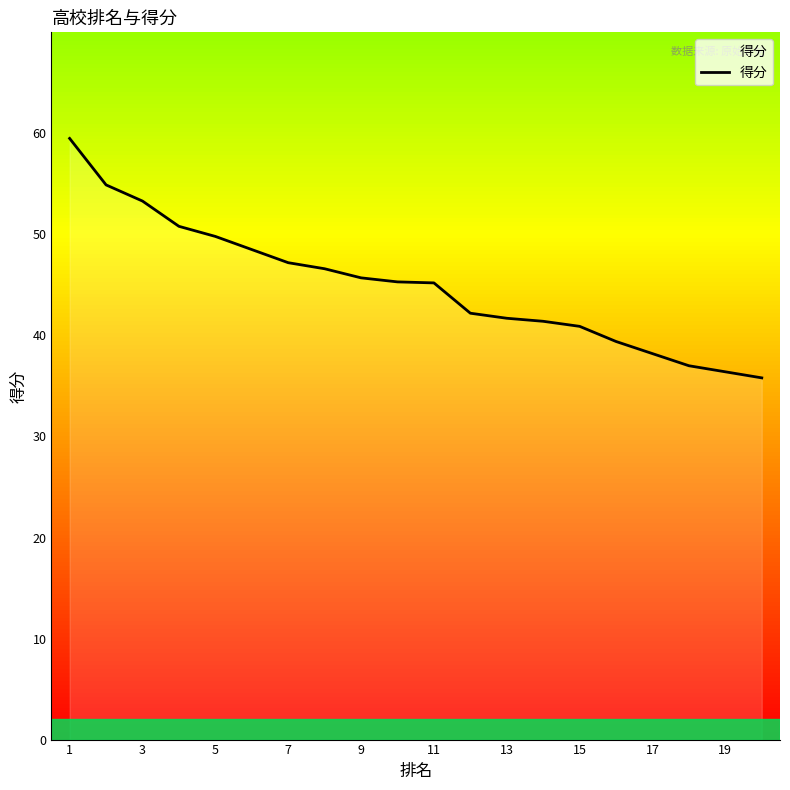

What is the smallest value displayed?

35.8